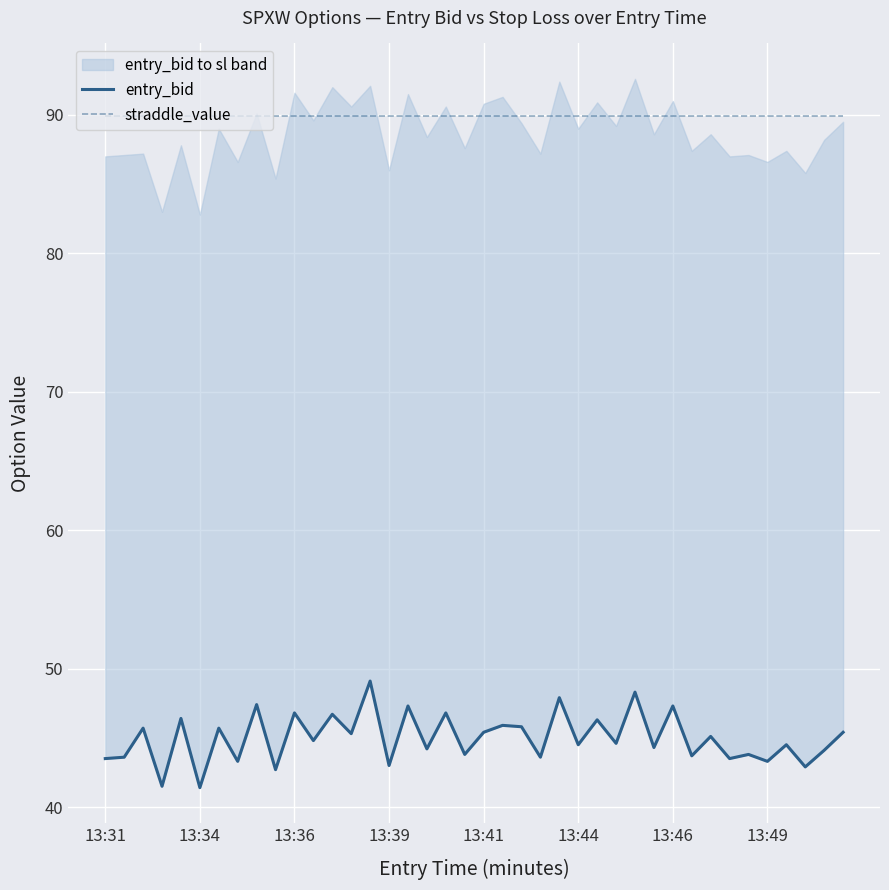

The value of straddle_value at 27 is 125.1. True or false?

False